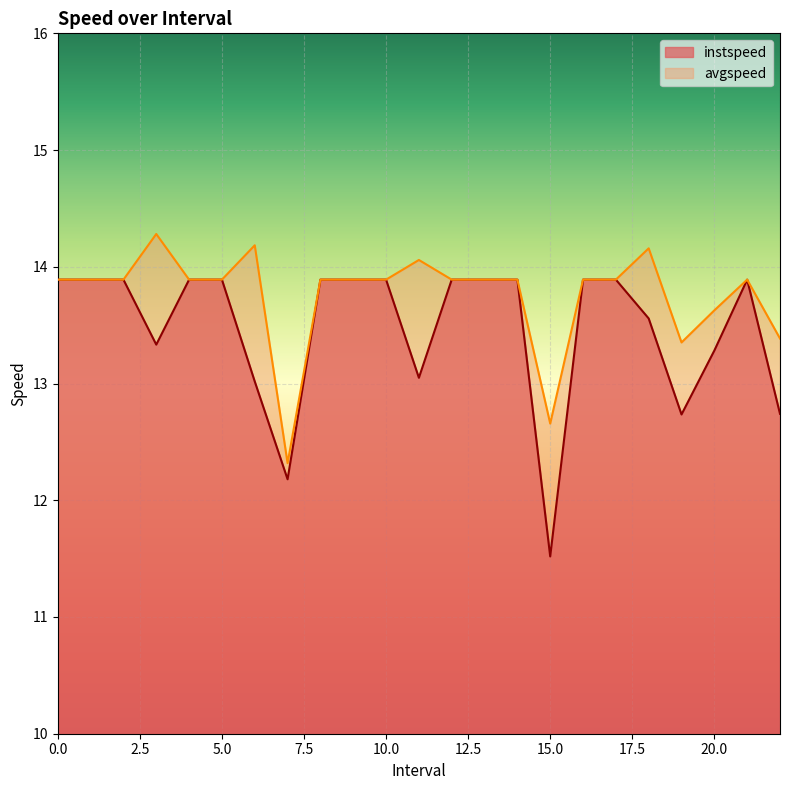

What is the value of the instspeed point at the 15th from the left?

13.9